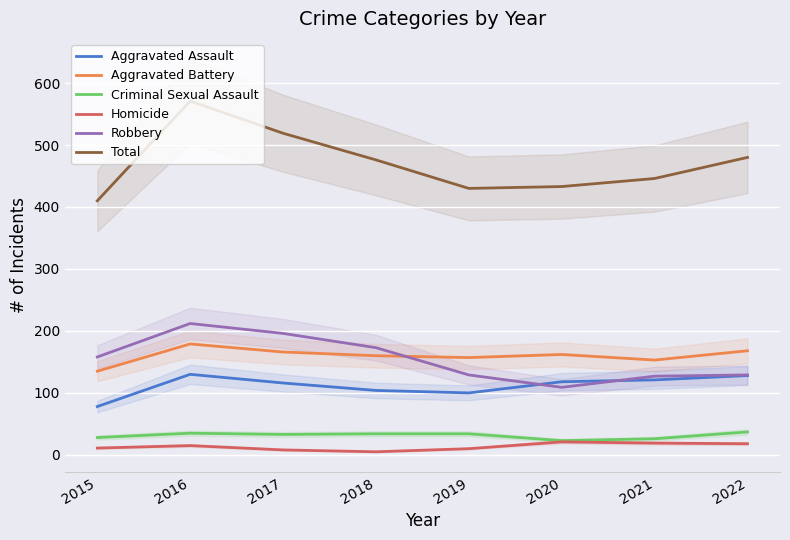

What are all the series names shown in the legend?

Aggravated Assault, Aggravated Battery, Criminal Sexual Assault, Homicide, Robbery, Total